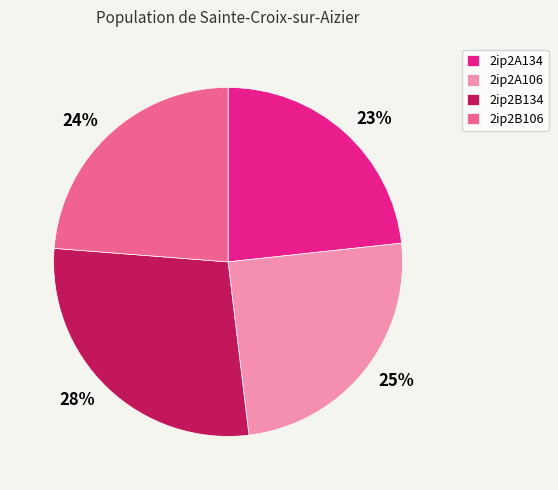

Which has a higher value, 2ip2A134 or 2ip2B134?

2ip2B134